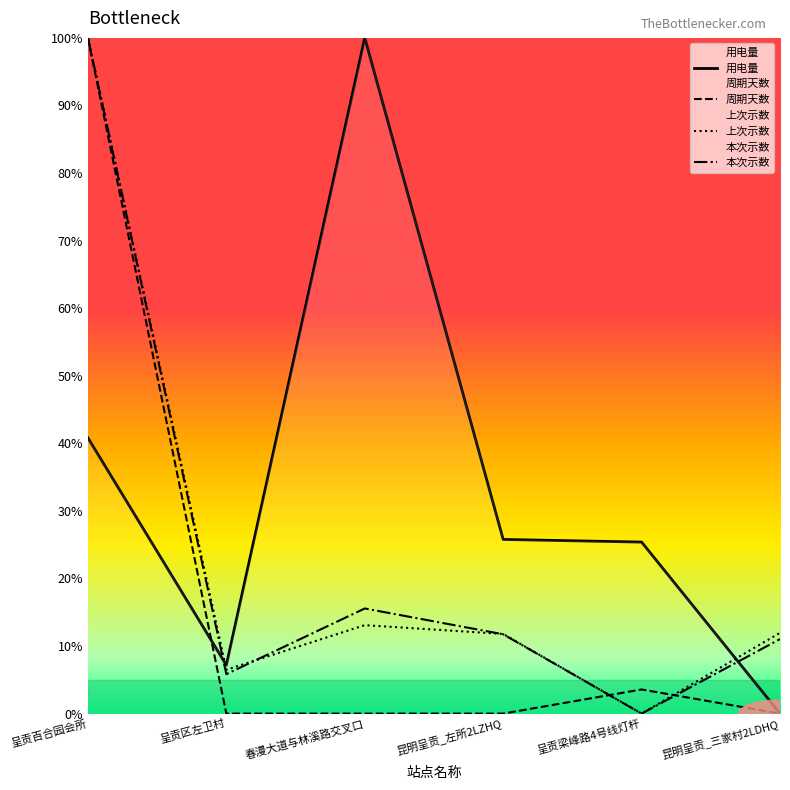

Between 呈贡百合园会所 and 昆明呈贡_左所2LZHQ, which is larger?

呈贡百合园会所